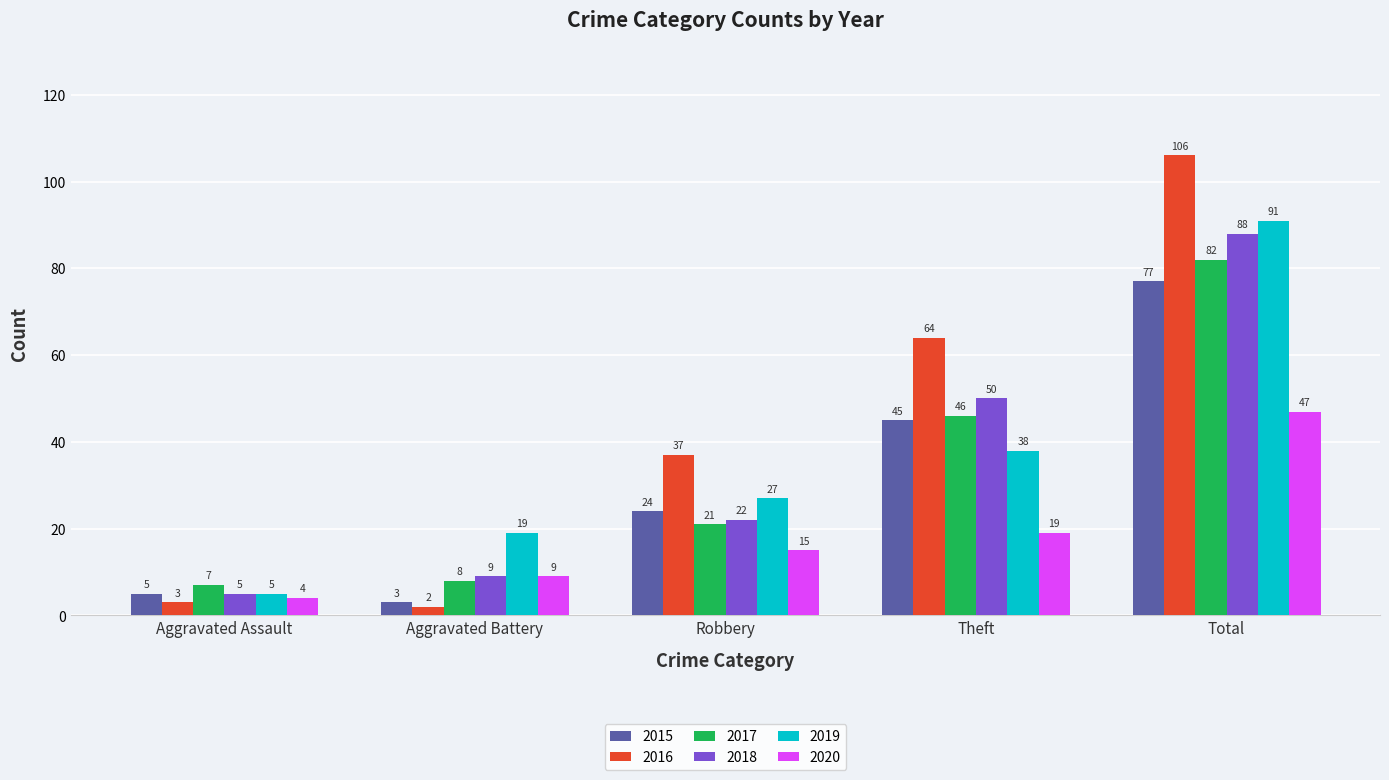

How many data points in 2017 are less than 21?

2